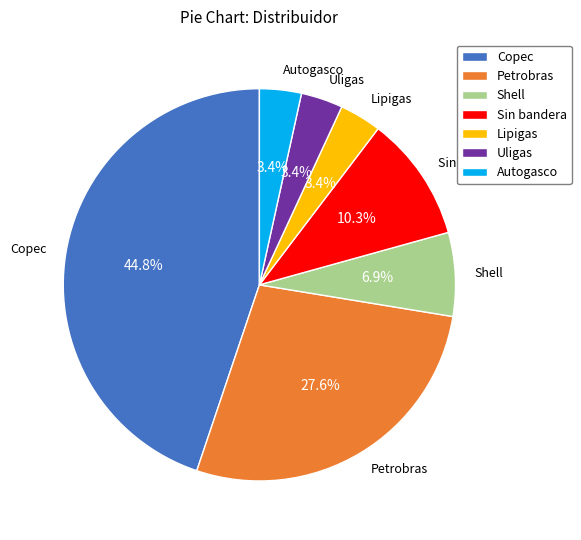

Which category has the biggest portion of the pie?

Copec